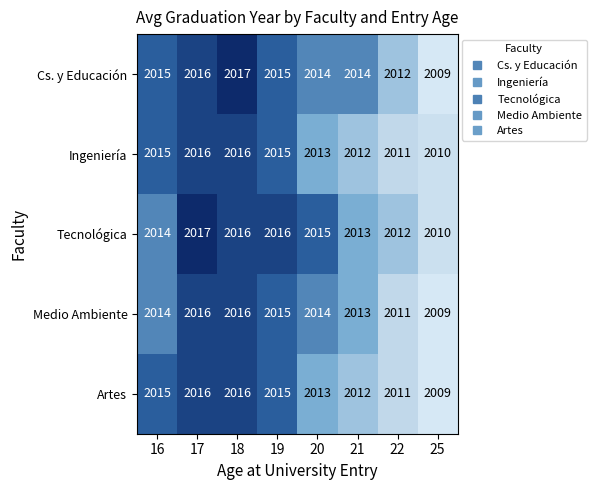

Between 21 and 25, which series saw the biggest shift?

Cs. y Educación